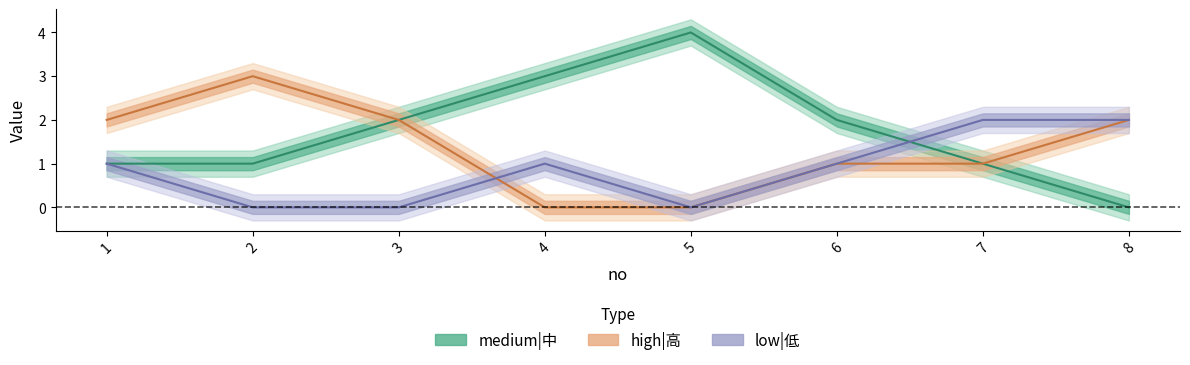

What is the maximum value for high|高?

3